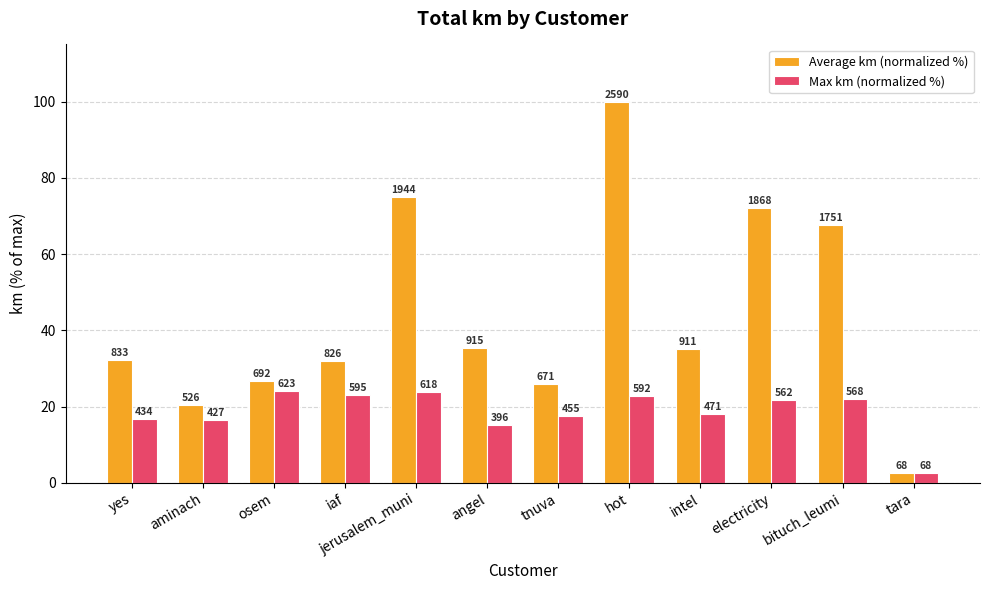

List the series in order of their overall mean, highest first.

Average km (normalized %), Max km (normalized %)